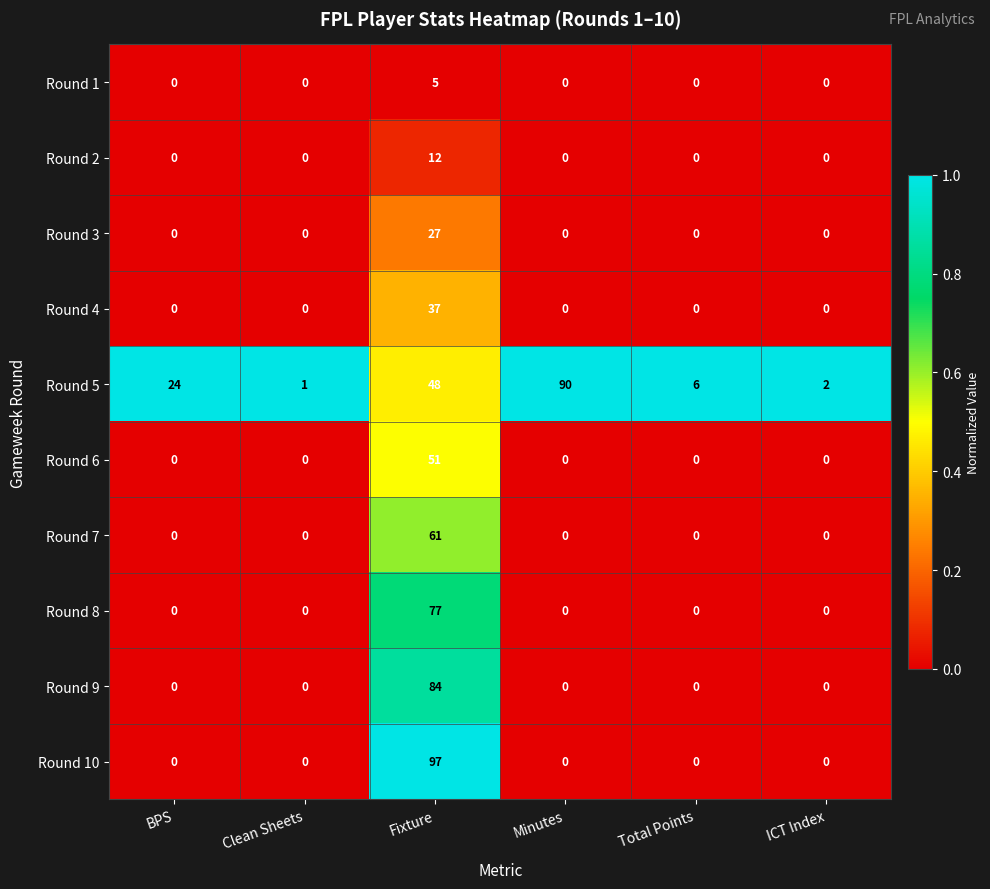

True or false: Round 10 has a value of 0 at Total Points.

True